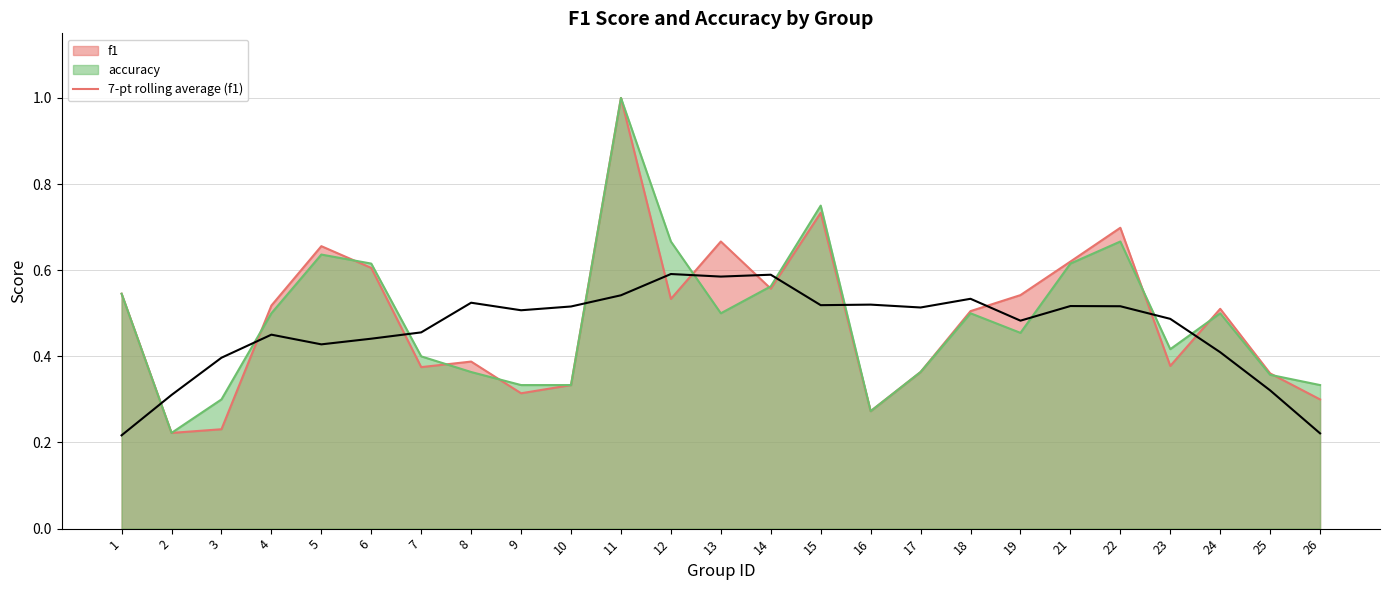

Which label corresponds to the largest value in the chart?

11